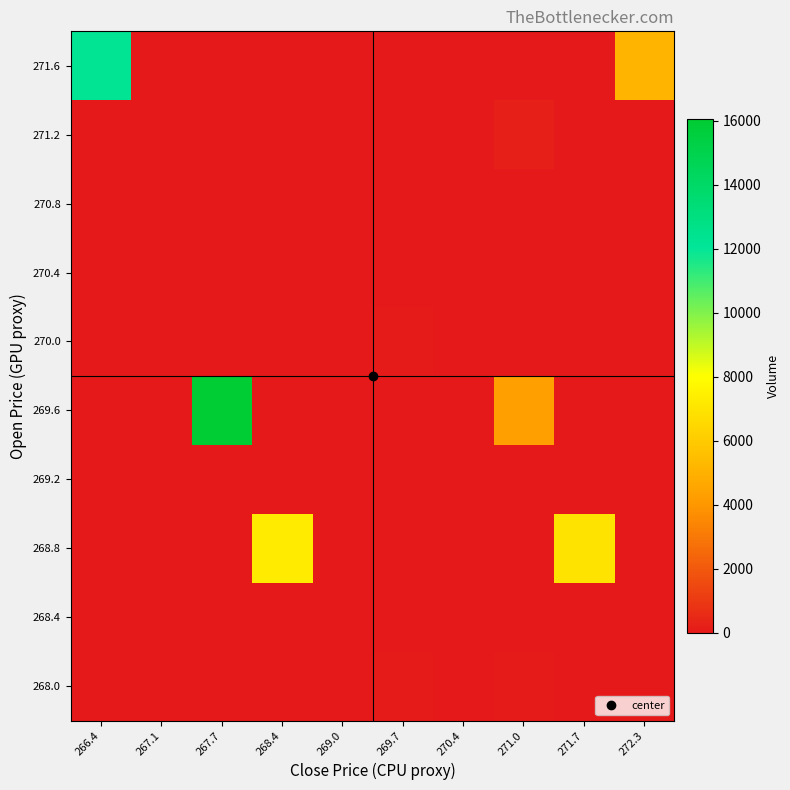

How many distinct data groups are displayed?

10